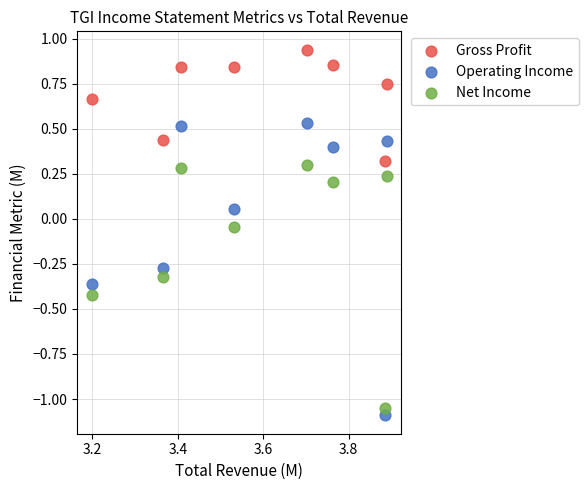

What are all the series names shown in the legend?

Gross Profit, Operating Income, Net Income